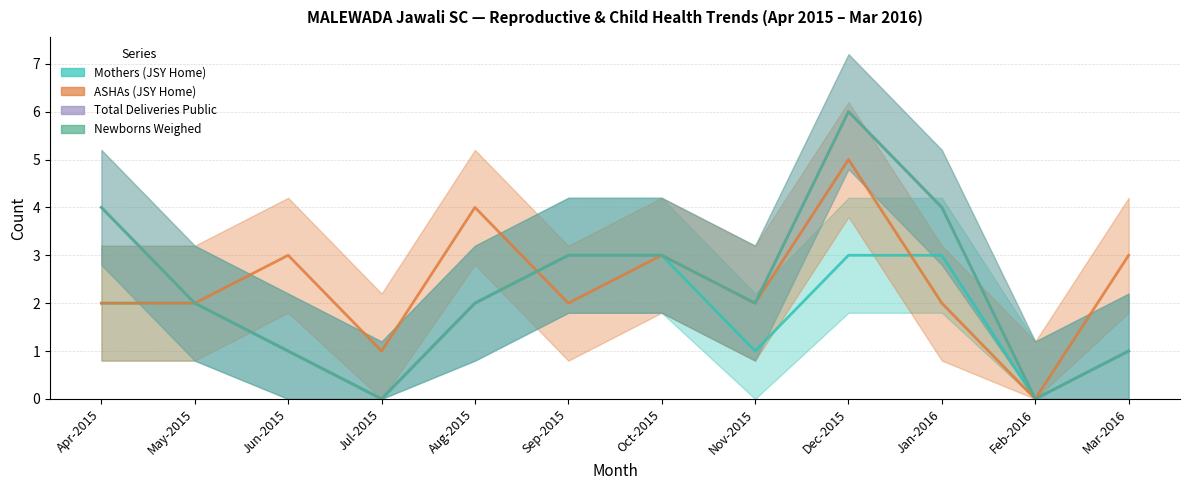

Does the chart display data point markers on the line(s)?

No